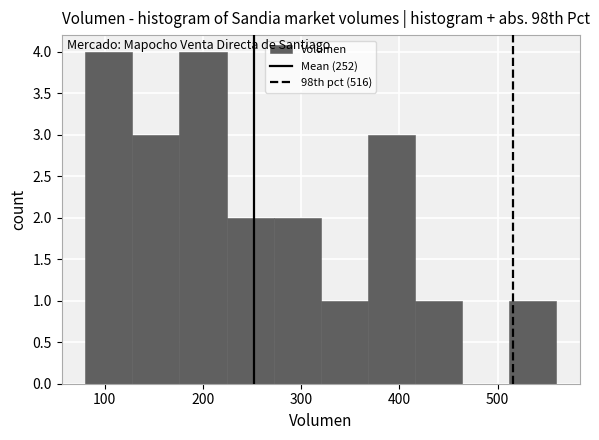

What is the height of the bar covering 272 to 320 on the x-axis? Neither the bar edges nor the heights are printed on the chart, so give them approximately, as read against the axes.

2